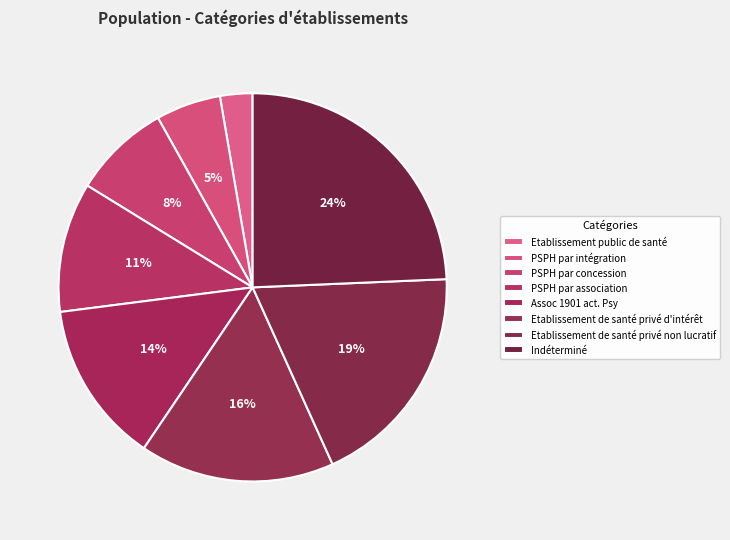

True or false: PSPH par intégration accounts for 5% of the total.

True